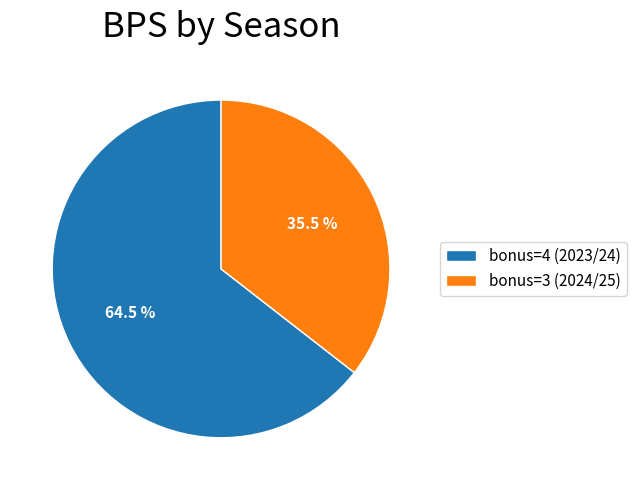

What is the largest slice in the pie chart?

bonus=4 (2023/24)